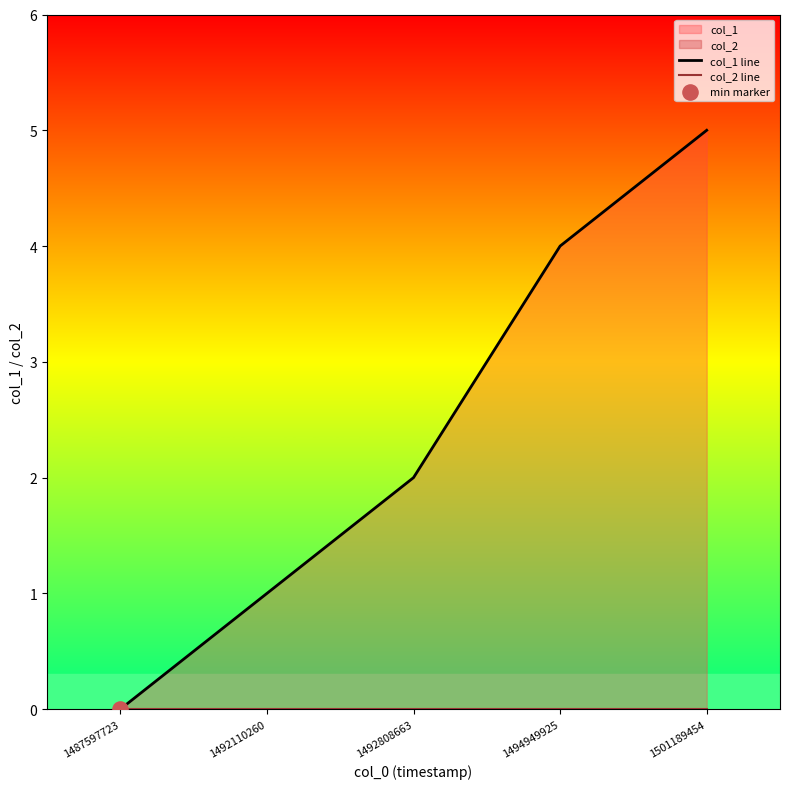

At how many categories does at least one series exceed 4?

1